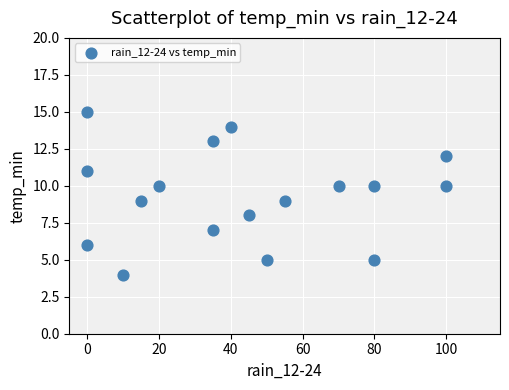

What is the range of X values (max minus min)?

100